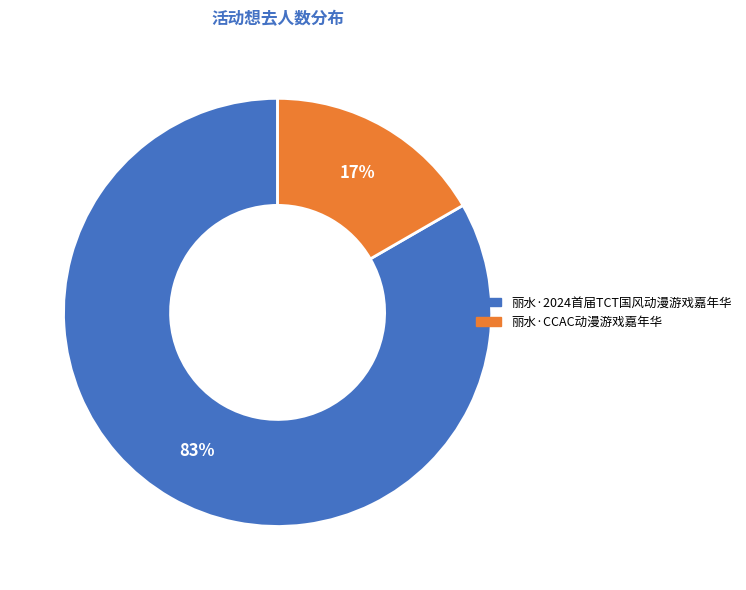

Does any single category account for the majority?

Yes